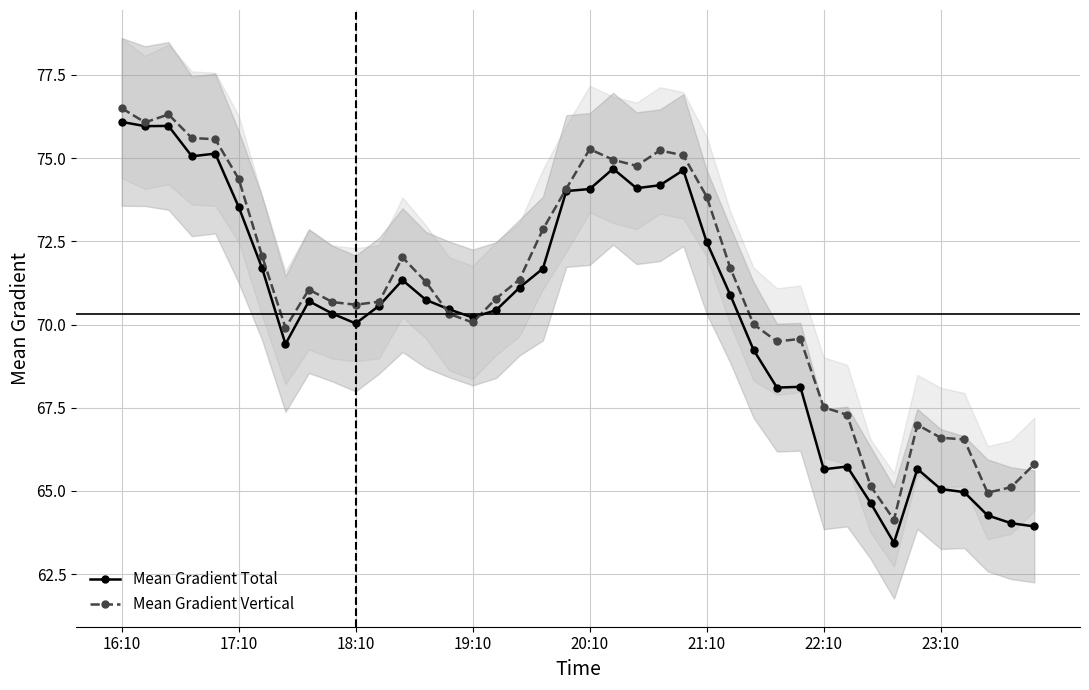

What is the total value across all series at 22?

148.9